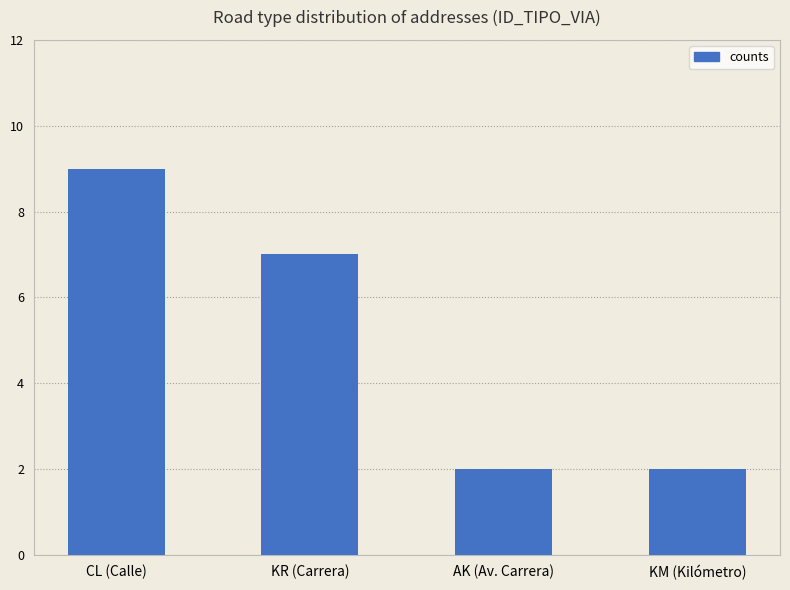

How many values are between 2 and 9?

4